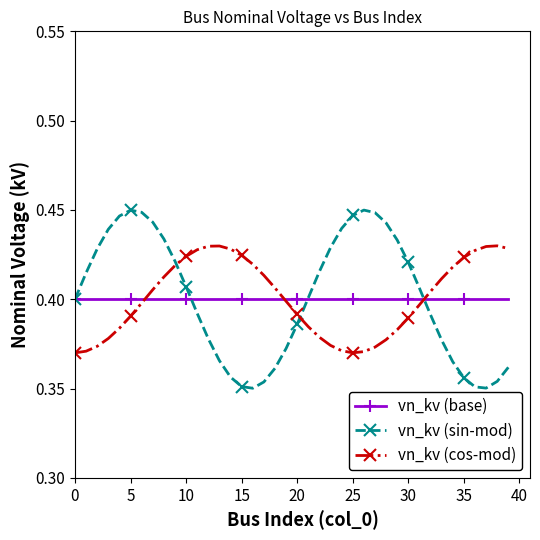

How many vn_kv (sin-mod) values are between 0 and 1?

40